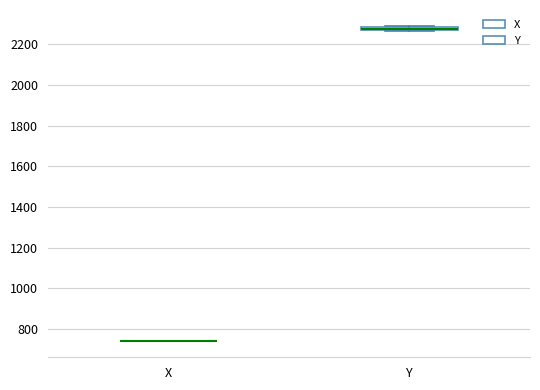

Where is the upper edge of the box for Y on the y-axis? The values are not printed on the chart, so give them approximately, as read against the axis.

2280